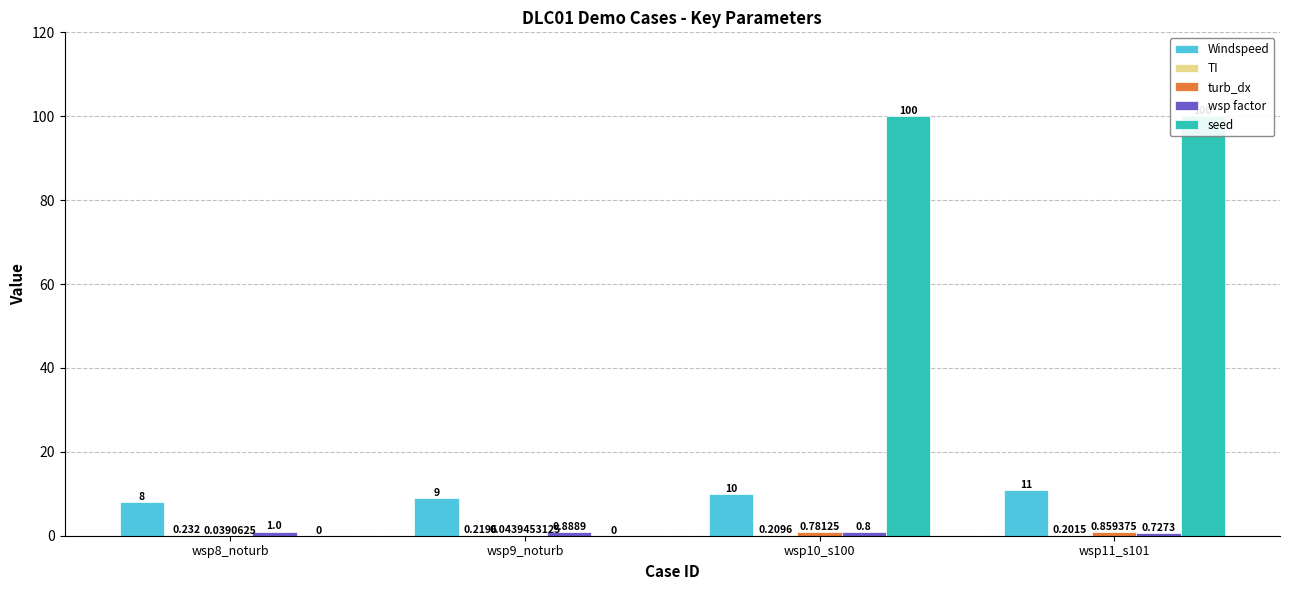

What is the maximum value for Windspeed?

11.0